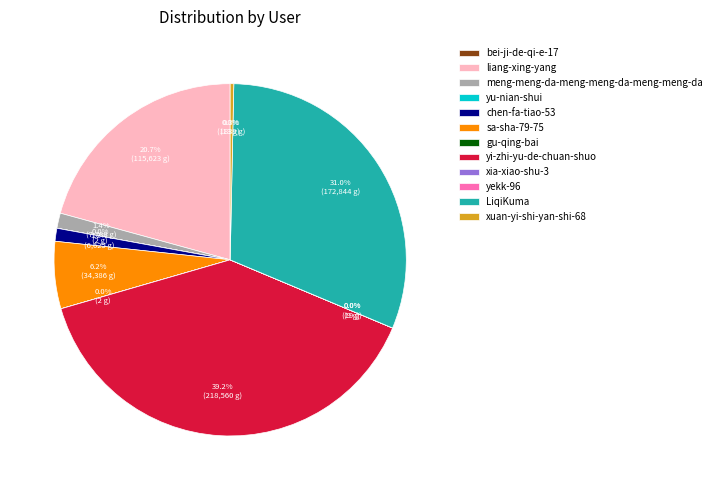

Which slice is the largest?

yi-zhi-yu-de-chuan-shuo